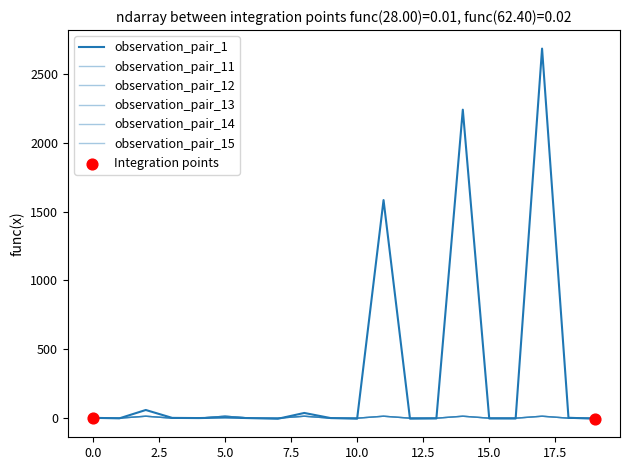

How many lines are shown in the chart?

6